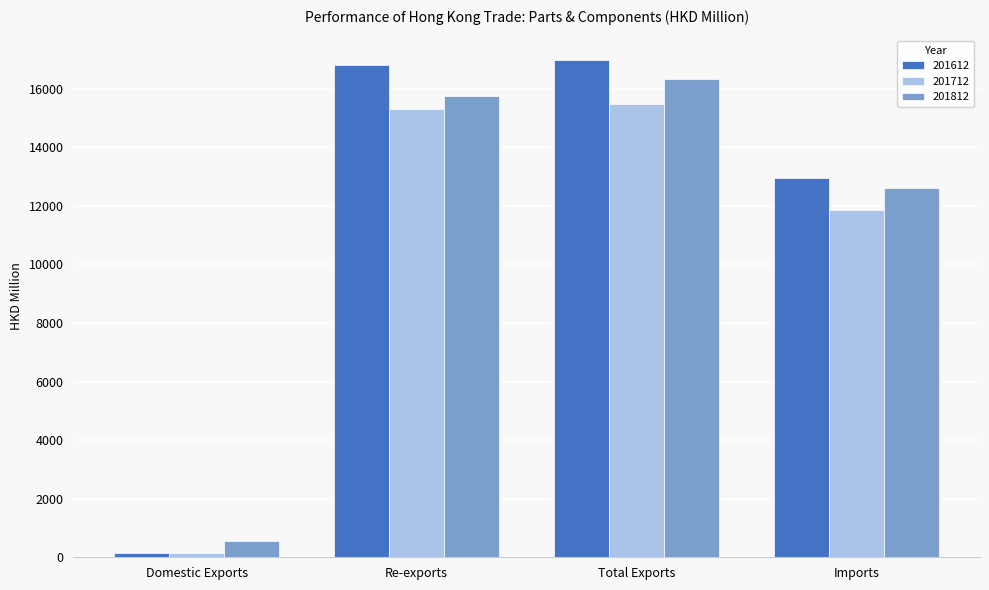

What is the average value of the 201712 series?

10692.6